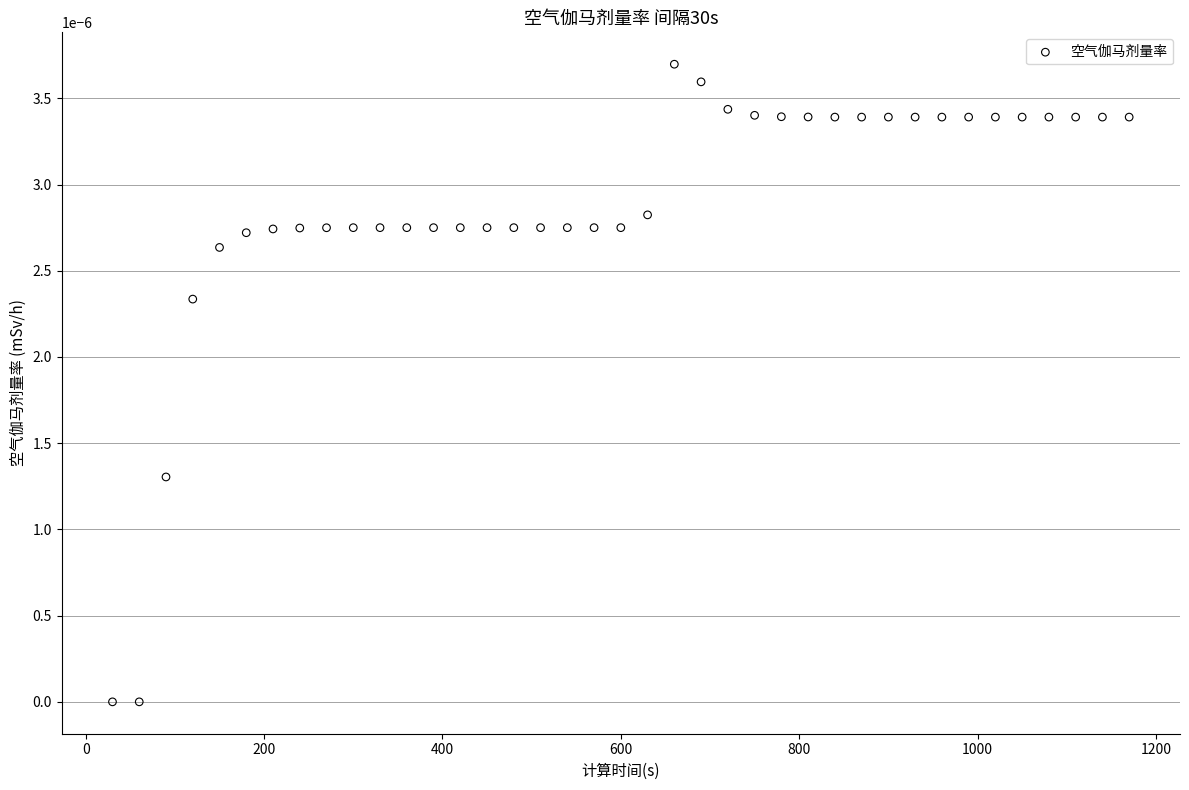

What is the range of X values (max minus min)?

1140.0